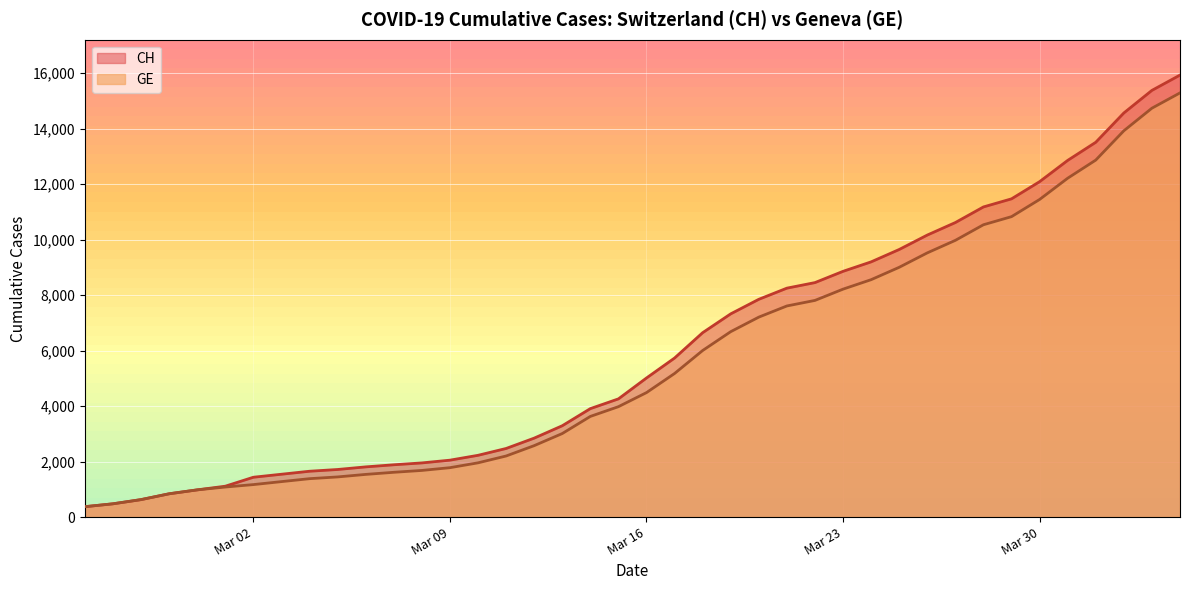

What is the label of the 12th point from the left?

2020-03-07